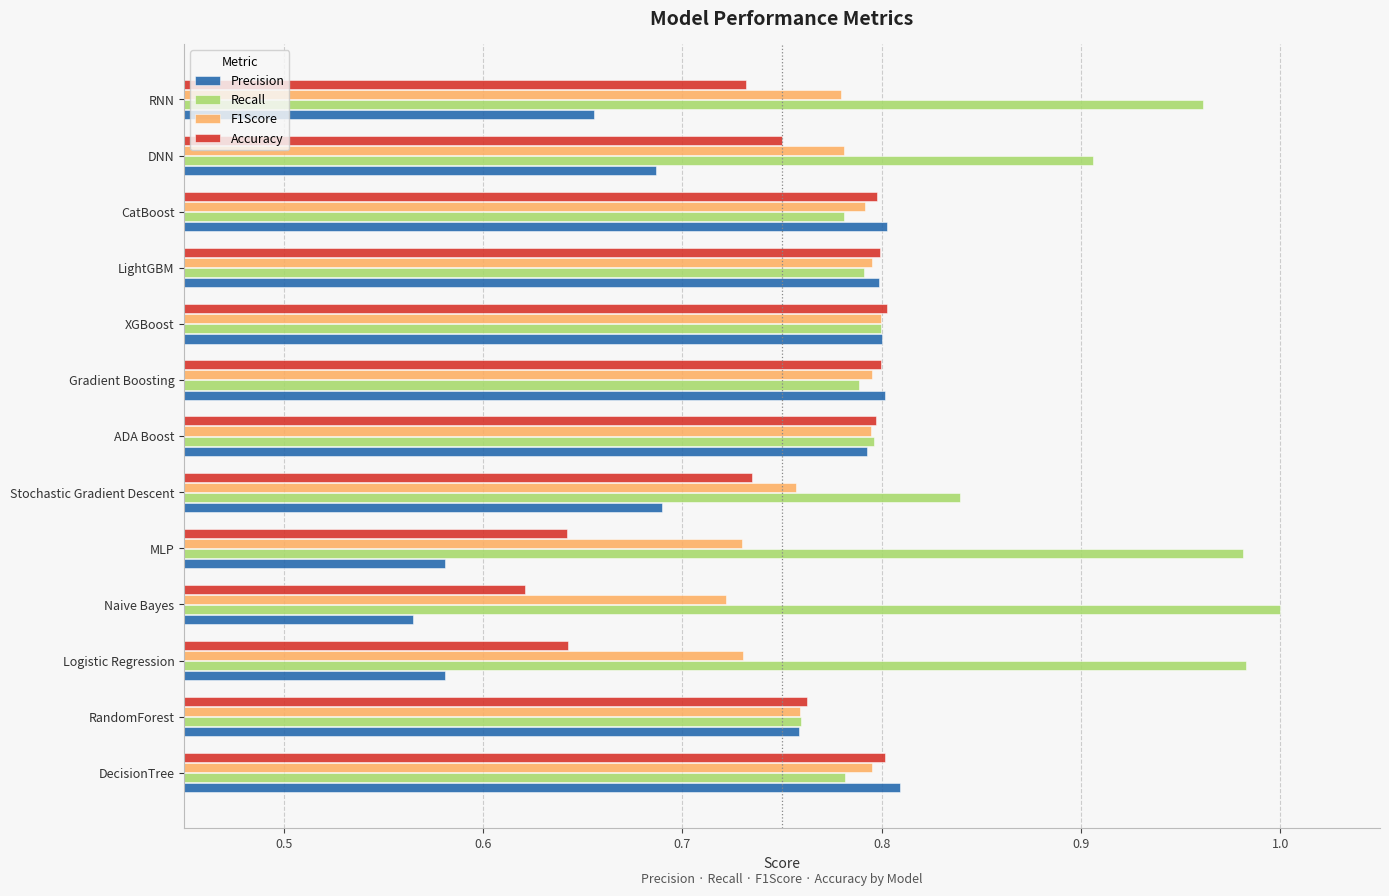

What is the sum of the Recall values at DecisionTree and RandomForest?

1.5